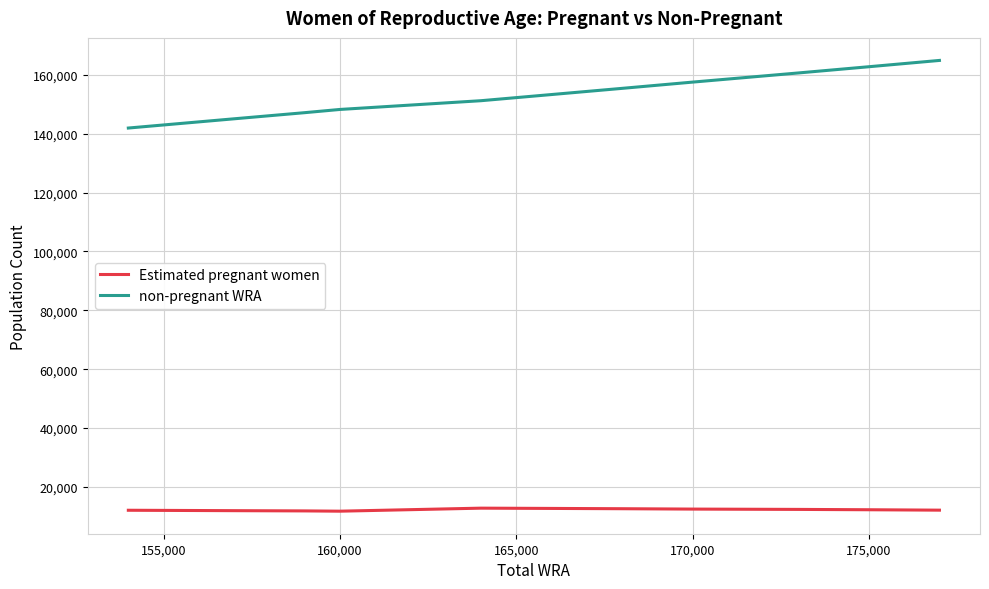

What is the maximum value shown in the chart?

164880.7